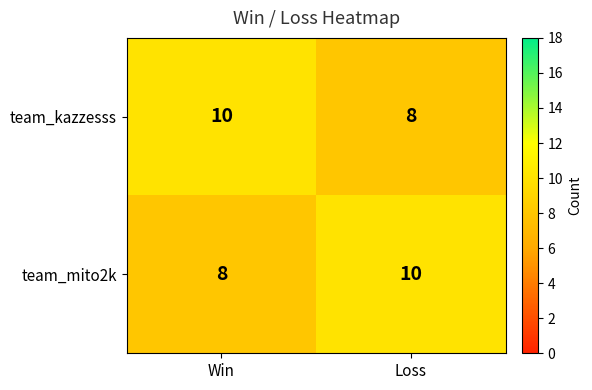

How many distinct data groups are displayed?

2